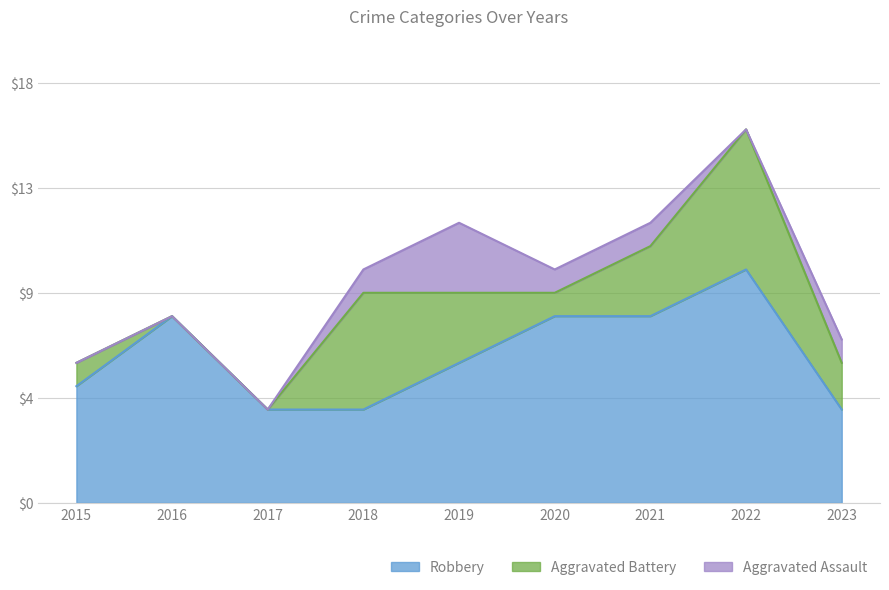

What is the sum of all Aggravated Battery values?

21